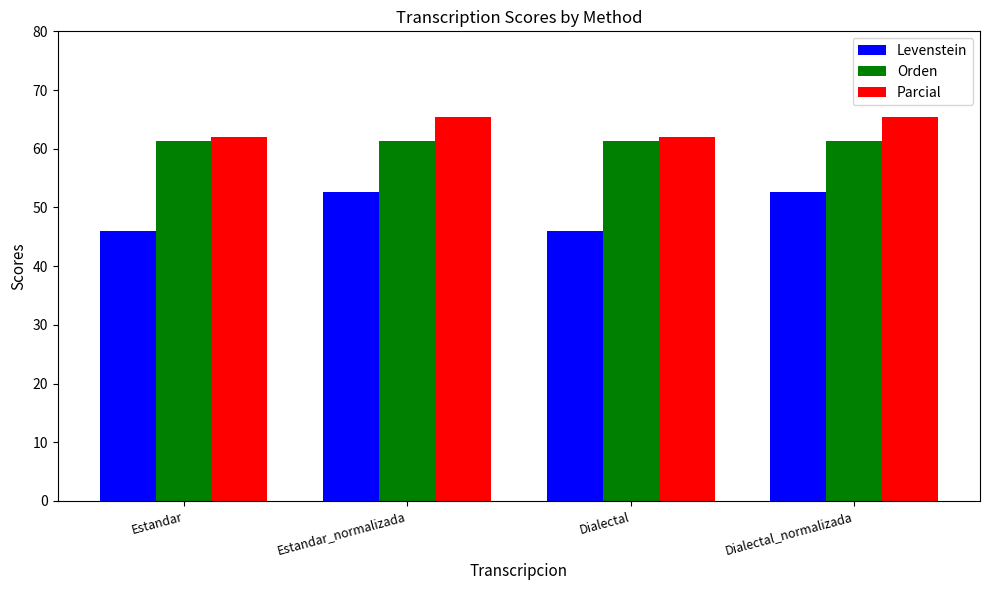

Rank the series at Dialectal from highest to lowest value.

Parcial, Orden, Levenstein